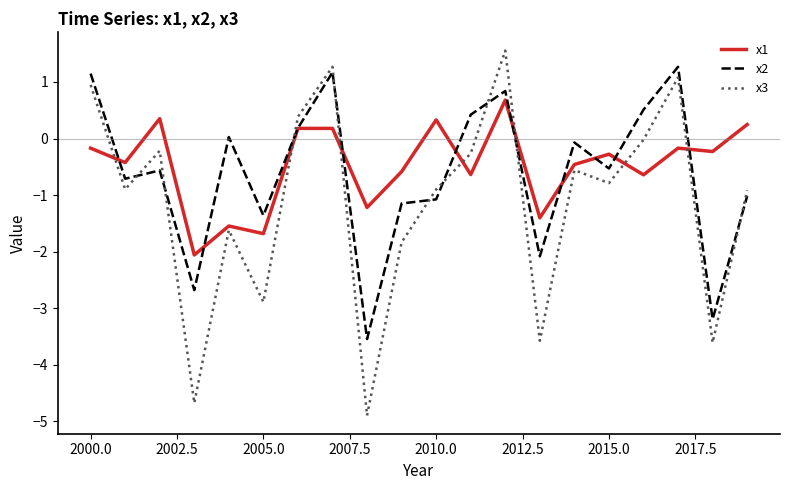

What is the maximum value for x1?

0.7